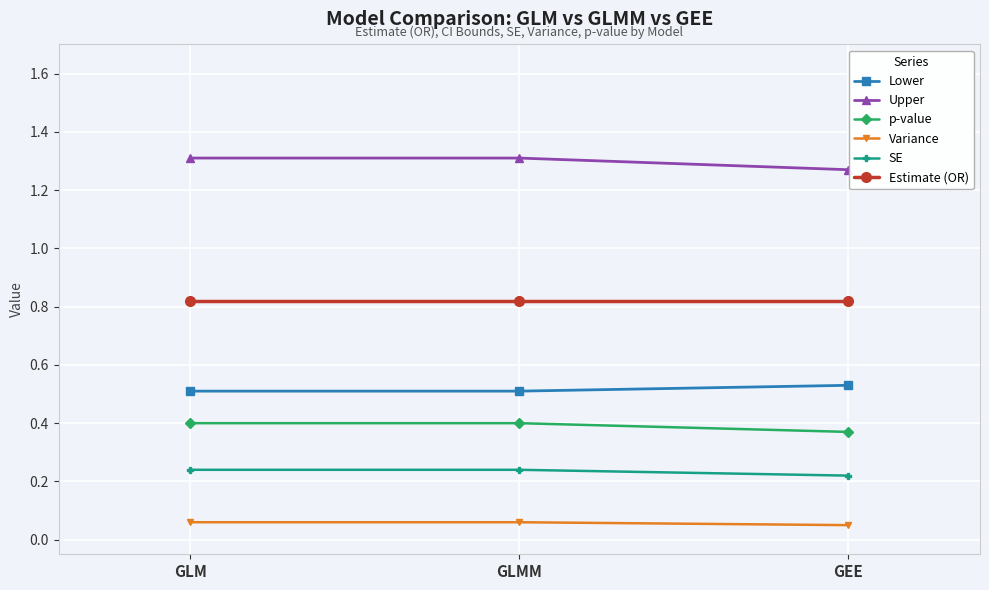

What is the label of the 1st point from the left?

GLM